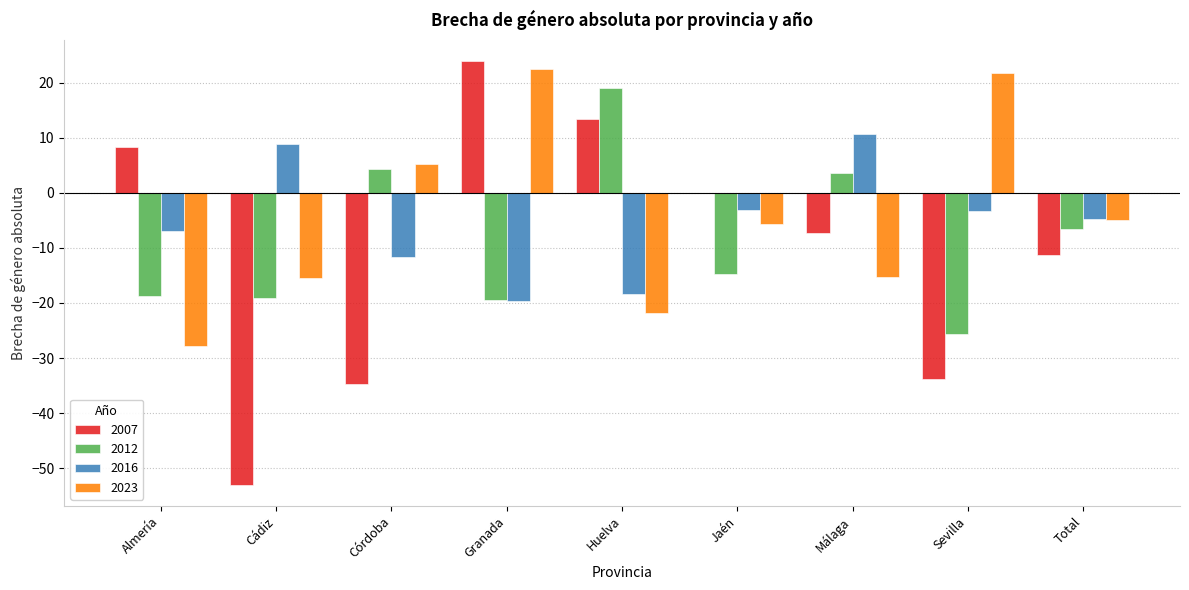

Between Córdoba and Jaén, which series saw the biggest shift?

2007